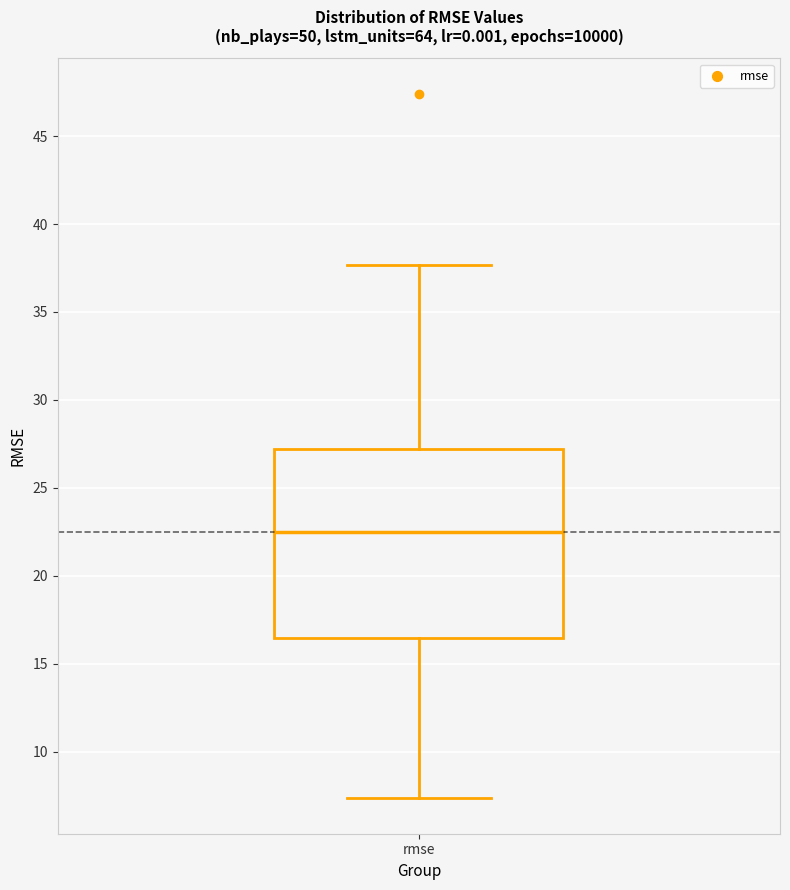

Where does the lower whisker of the box for rmse end on the y-axis? The values are not printed on the chart, so give them approximately, as read against the axis.

7.5